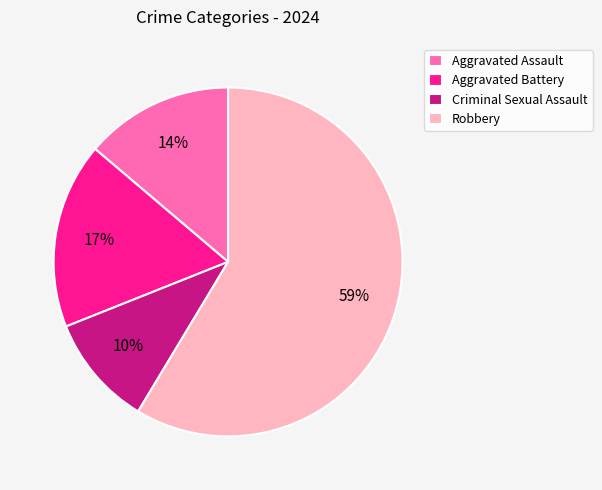

What percentage is the Aggravated Battery slice, to the nearest percent?

17%